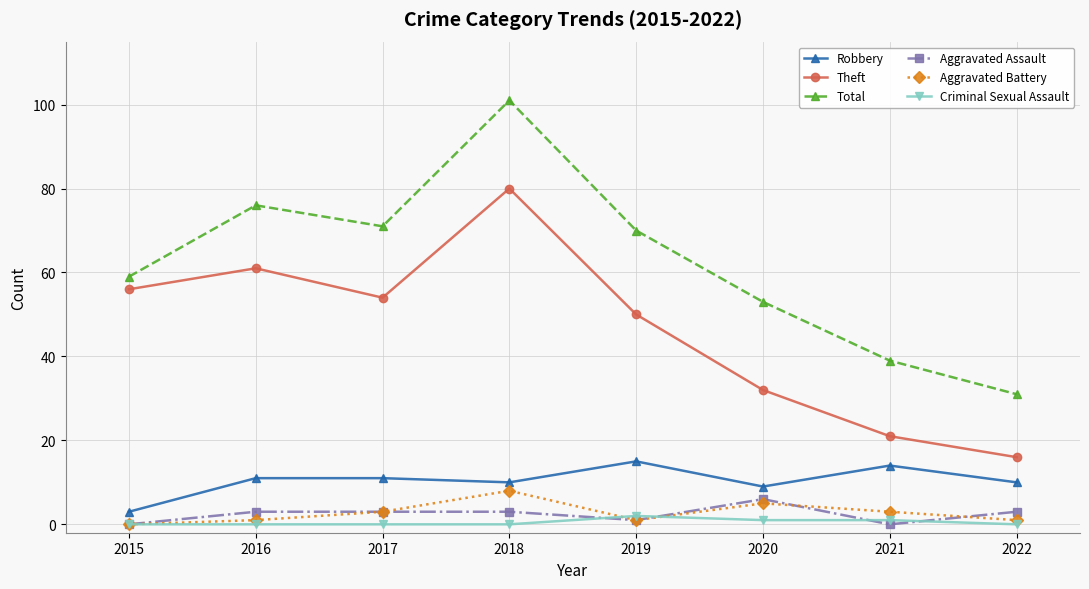

True or false: Criminal Sexual Assault and Robbery intersect in this chart.

False